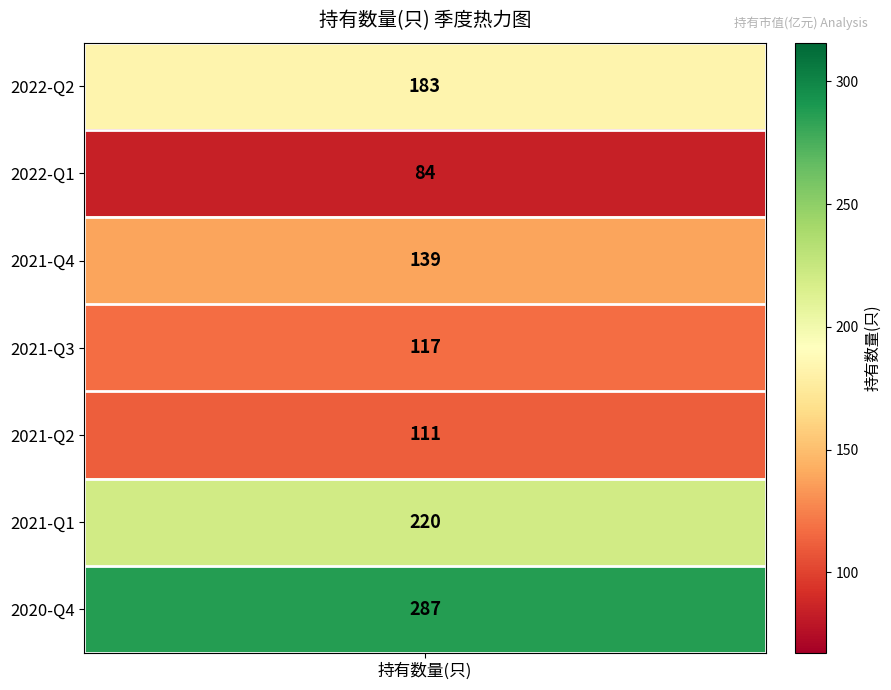

What is the ratio of the value at 2021-Q2 to the value at 2021-Q1?

0.5